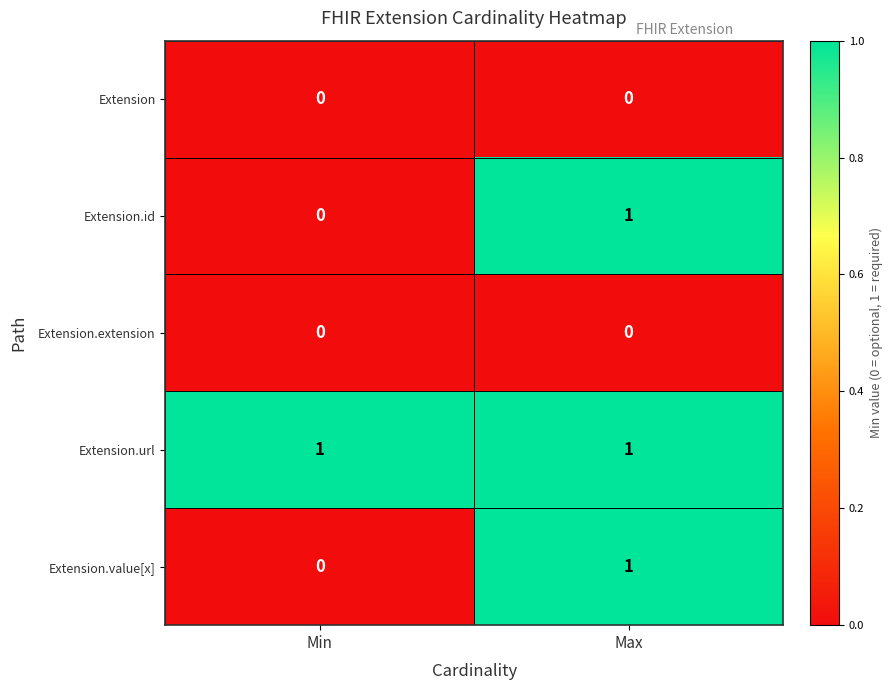

What is the total value across all series at Max?

3